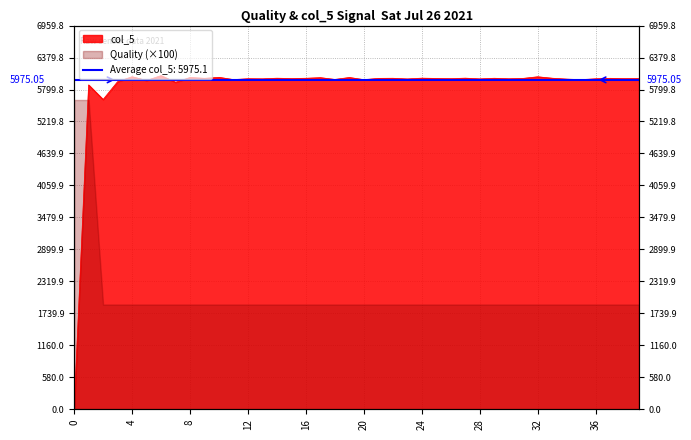

How many lines are shown in the chart?

1